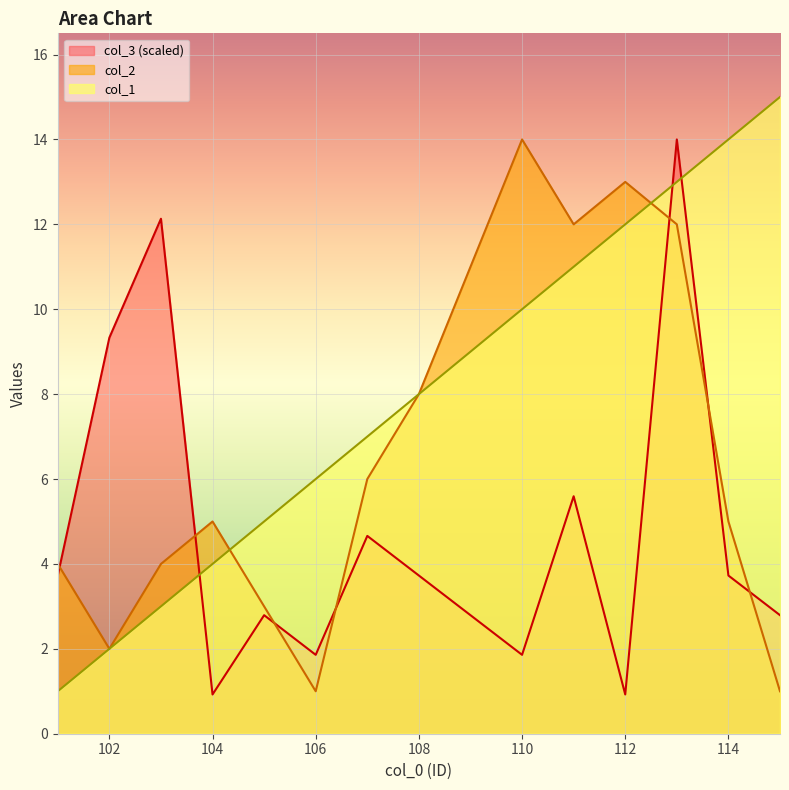

What is the smallest value displayed?

0.9